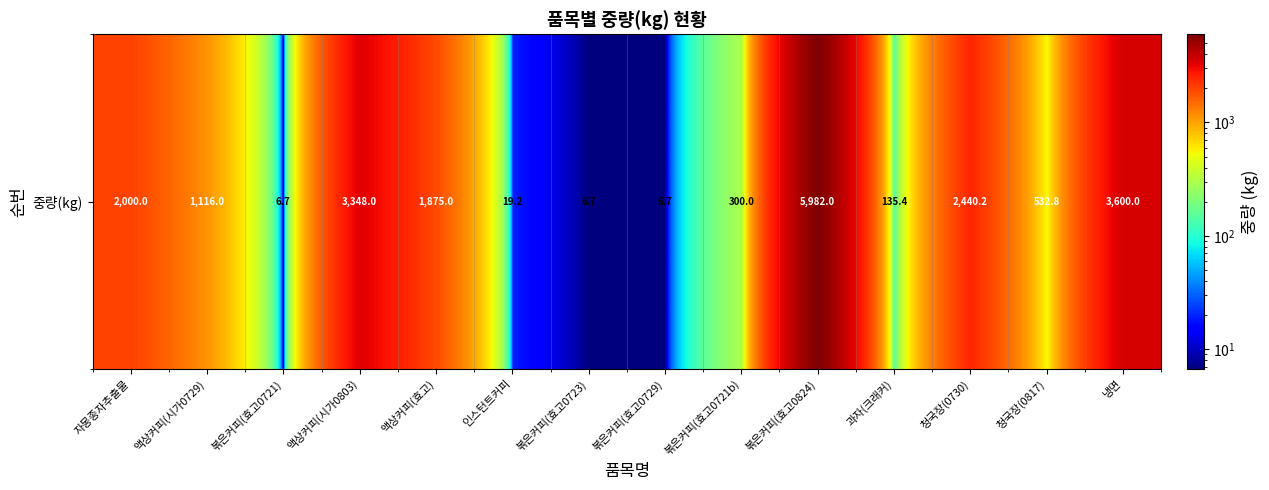

At which category does the chart reach its peak across all series?

볶은커피(효고0824)